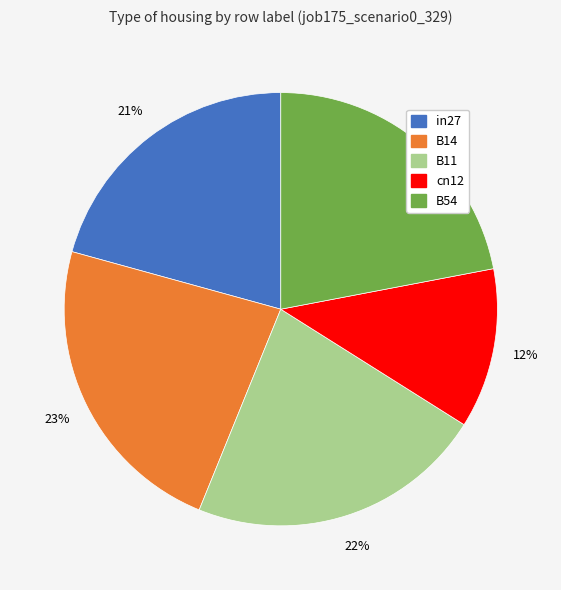

Is the sum of in27 and B14 greater than half?

No